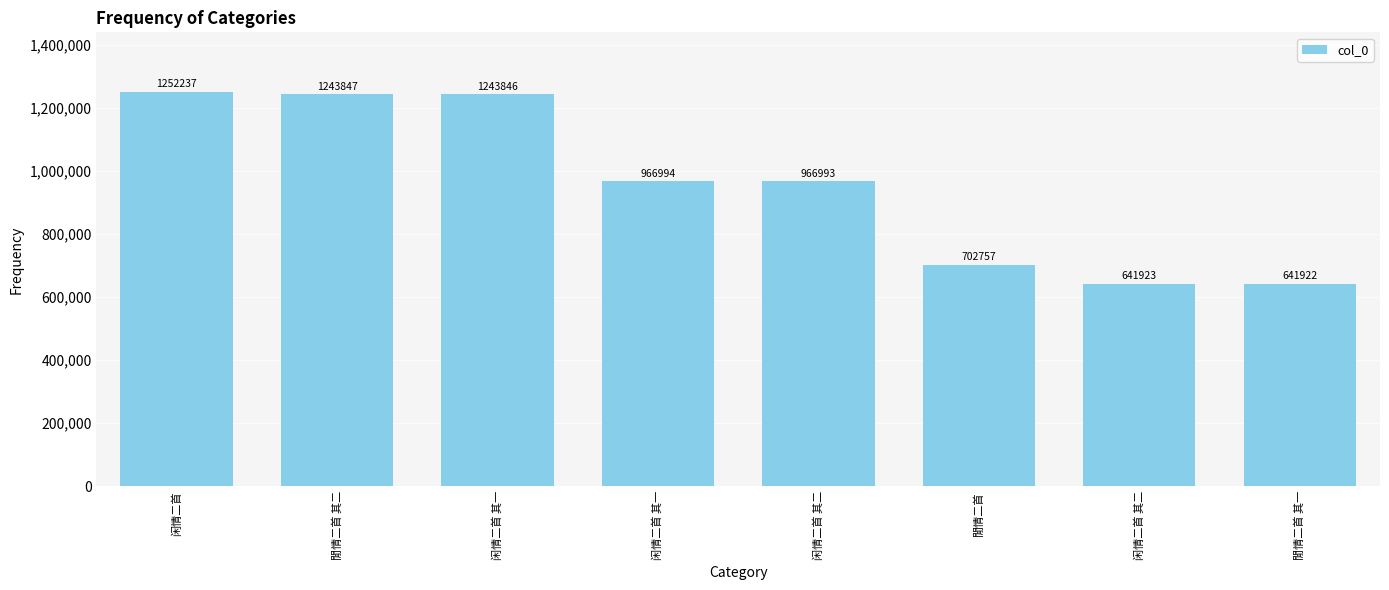

Does the chart contain any negative values?

No